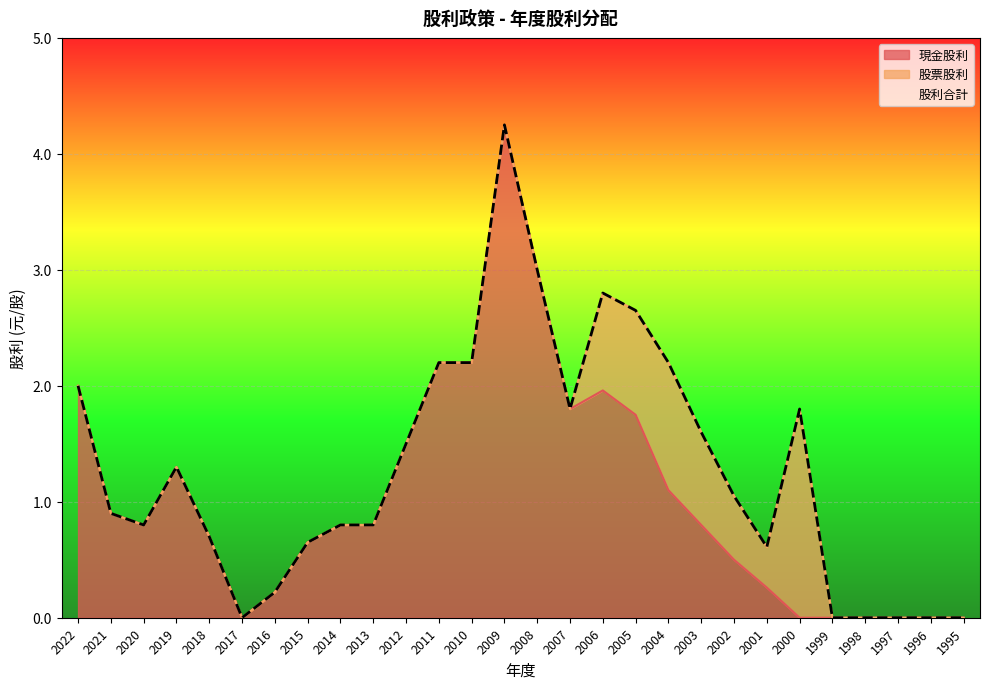

At which label does 現金股利 reach its minimum?

2017